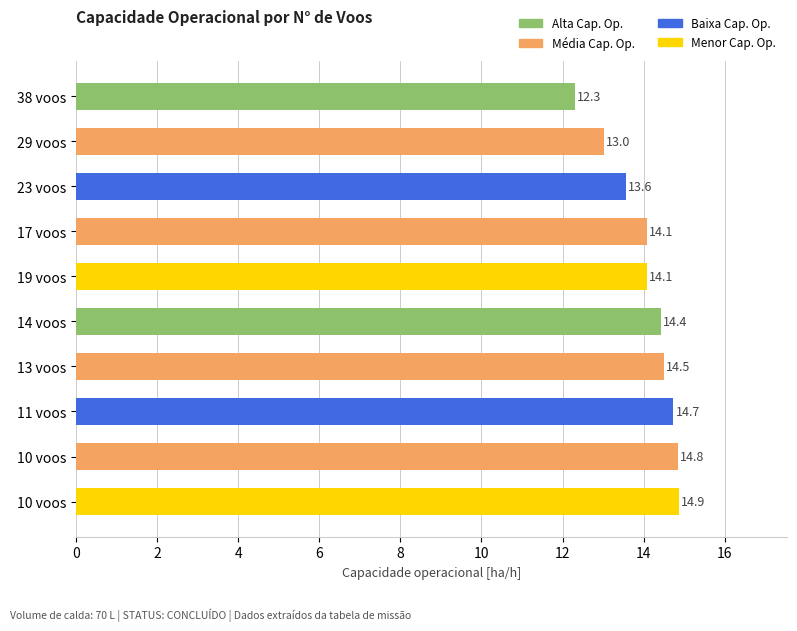

How many categories are shown in the chart?

10